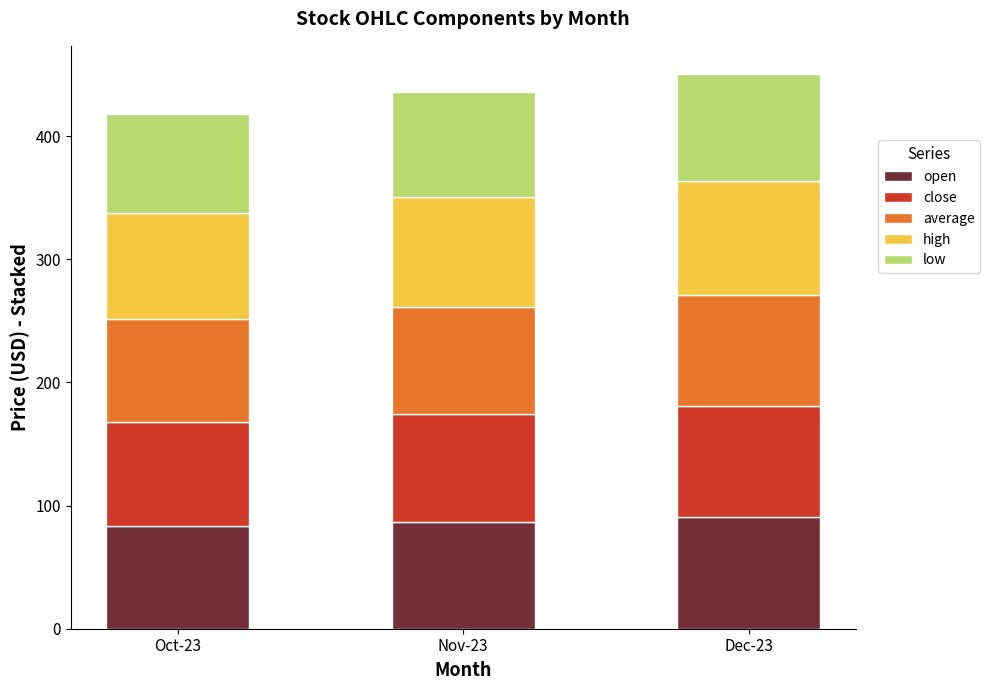

True or false: open has a value of 90.4 at Dec-23.

True